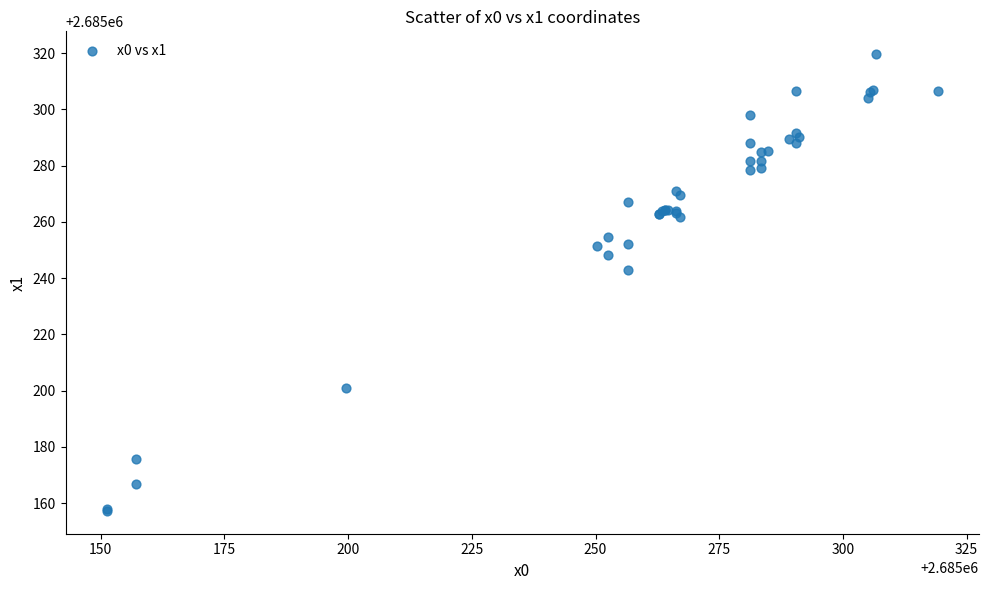

What Y value in the scatter plot is closest to 2685238?

2685242.7